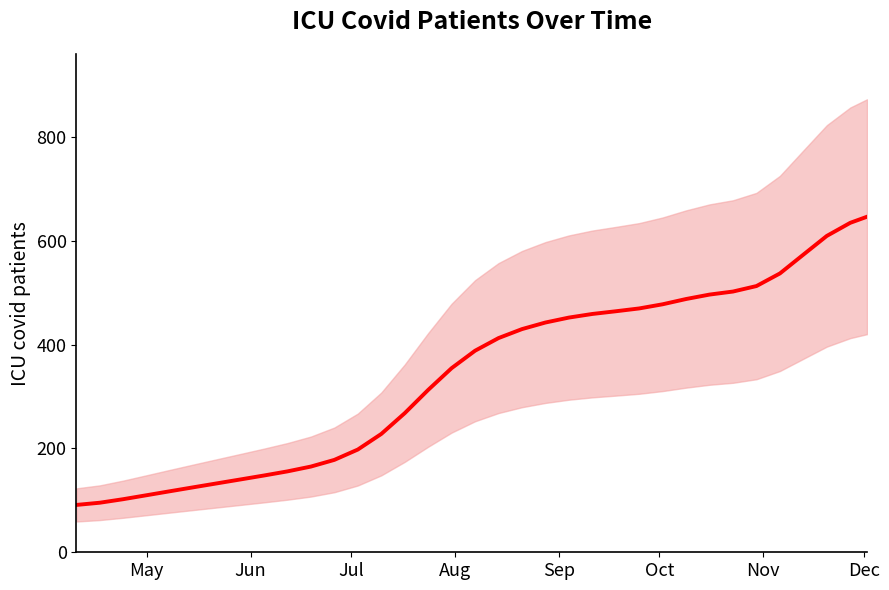

The value at 26 is 717.9. True or false?

False